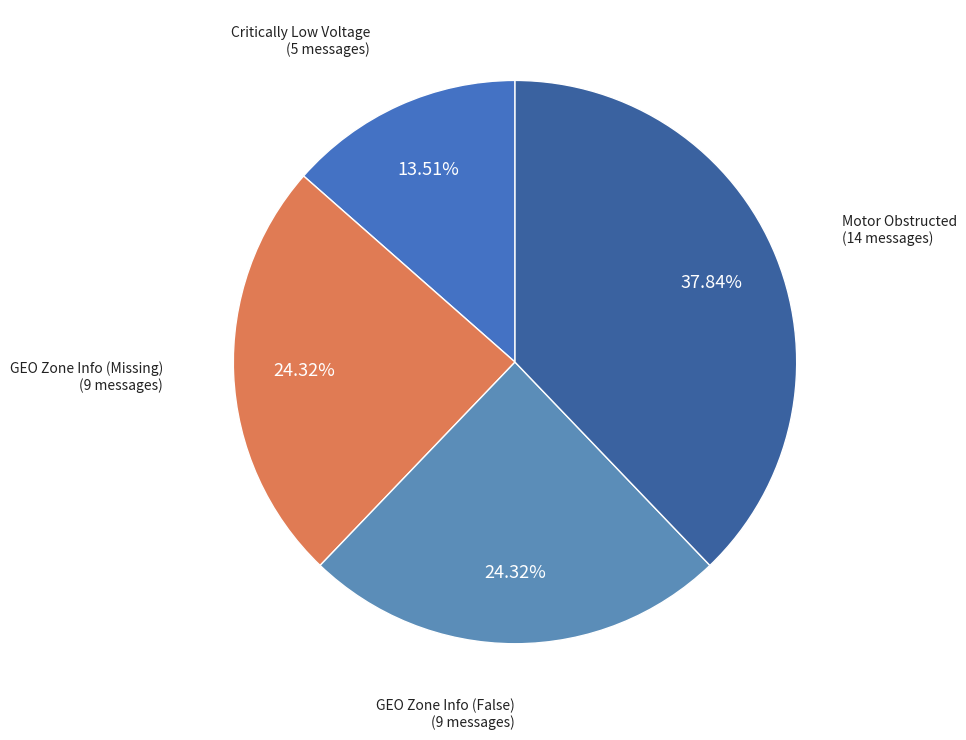

Count the number of slices in the pie.

4